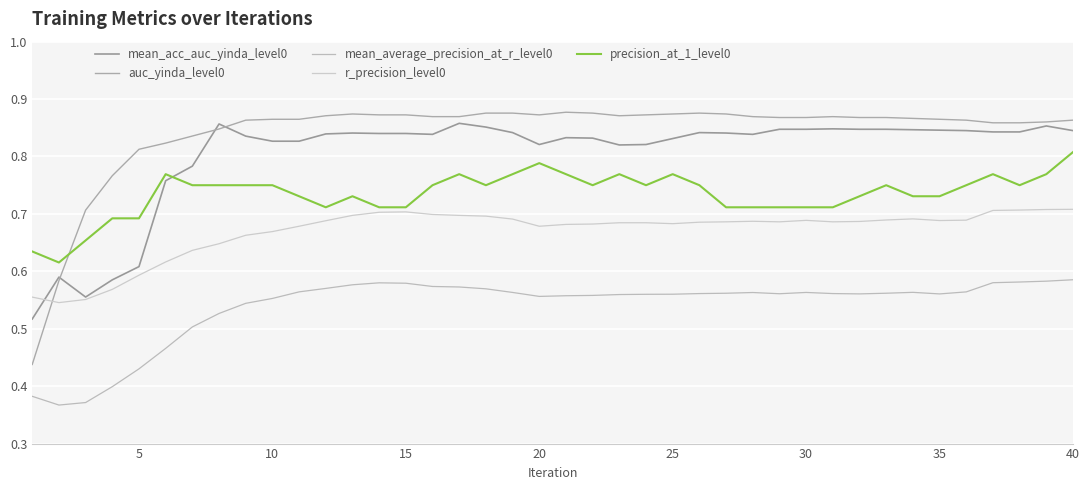

Reading left to right, list all the values displayed in this chart.

mean_acc_auc_yinda_level0: 0.5	0.6	0.6	0.6	0.6	0.8	0.8	0.9	0.8	0.8	0.8	0.8	0.8	0.8	0.8	0.8	0.9	0.9	0.8	0.8	0.8	0.8	0.8	0.8	0.8	0.8	0.8	0.8	0.8	0.8	0.8	0.8	0.8	0.8	0.8	0.8	0.8	0.8	0.9	0.8
auc_yinda_level0: 0.4	0.6	0.7	0.8	0.8	0.8	0.8	0.8	0.9	0.9	0.9	0.9	0.9	0.9	0.9	0.9	0.9	0.9	0.9	0.9	0.9	0.9	0.9	0.9	0.9	0.9	0.9	0.9	0.9	0.9	0.9	0.9	0.9	0.9	0.9	0.9	0.9	0.9	0.9	0.9
mean_average_precision_at_r_level0: 0.4	0.4	0.4	0.4	0.4	0.5	0.5	0.5	0.5	0.6	0.6	0.6	0.6	0.6	0.6	0.6	0.6	0.6	0.6	0.6	0.6	0.6	0.6	0.6	0.6	0.6	0.6	0.6	0.6	0.6	0.6	0.6	0.6	0.6	0.6	0.6	0.6	0.6	0.6	0.6
r_precision_level0: 0.6	0.5	0.6	0.6	0.6	0.6	0.6	0.6	0.7	0.7	0.7	0.7	0.7	0.7	0.7	0.7	0.7	0.7	0.7	0.7	0.7	0.7	0.7	0.7	0.7	0.7	0.7	0.7	0.7	0.7	0.7	0.7	0.7	0.7	0.7	0.7	0.7	0.7	0.7	0.7
precision_at_1_level0: 0.6	0.6	0.7	0.7	0.7	0.8	0.8	0.8	0.8	0.8	0.7	0.7	0.7	0.7	0.7	0.8	0.8	0.8	0.8	0.8	0.8	0.8	0.8	0.8	0.8	0.8	0.7	0.7	0.7	0.7	0.7	0.7	0.8	0.7	0.7	0.8	0.8	0.8	0.8	0.8